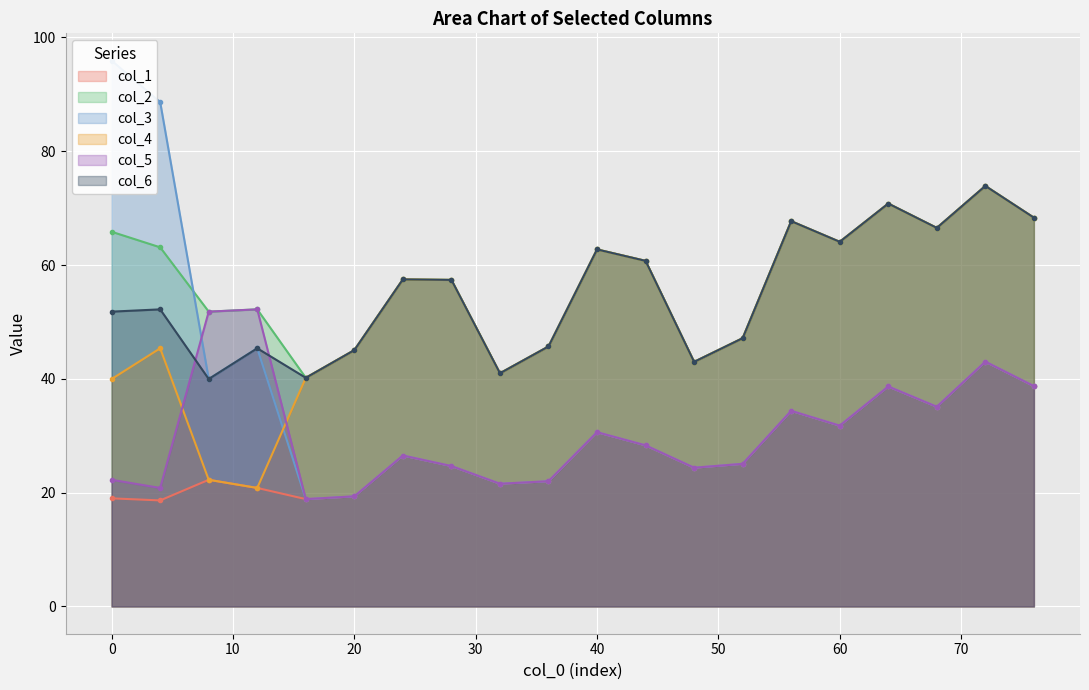

How many values in the col_2 series exceed 60?

10